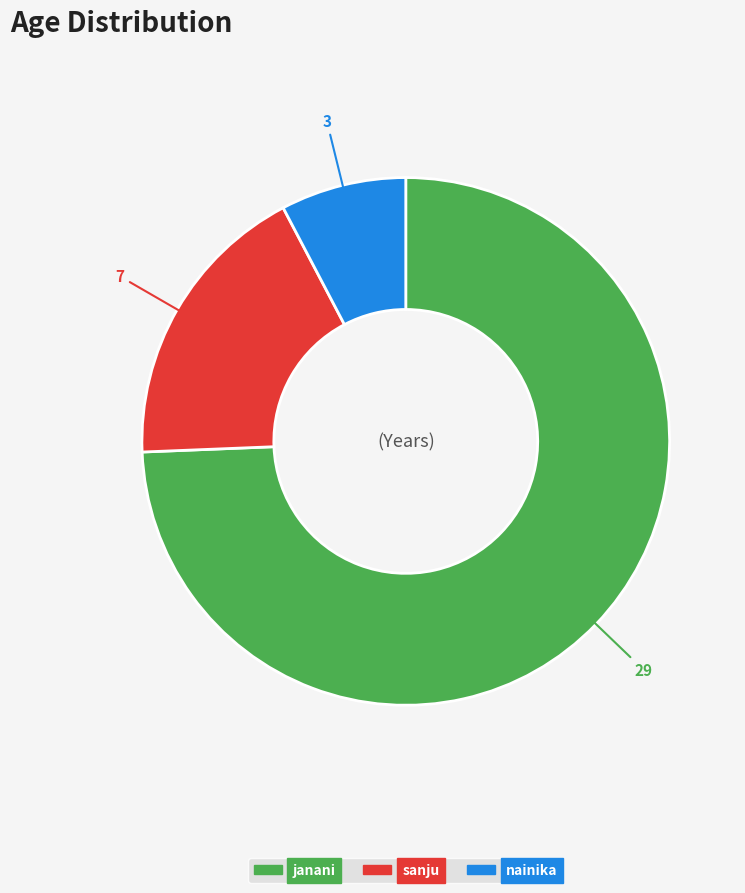

Which slice is the largest?

janani